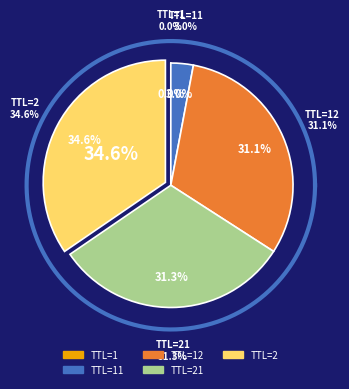

To the nearest percent, what is the average slice percentage?

20%